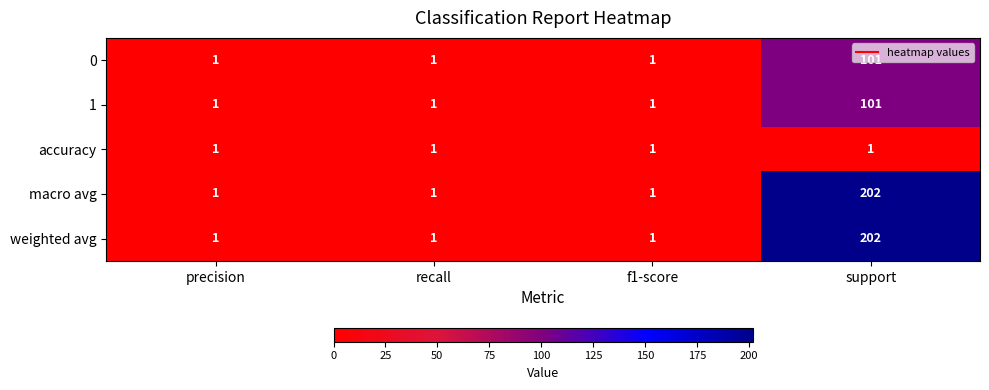

What is the difference between the maximum and minimum values in the 0 series?

100